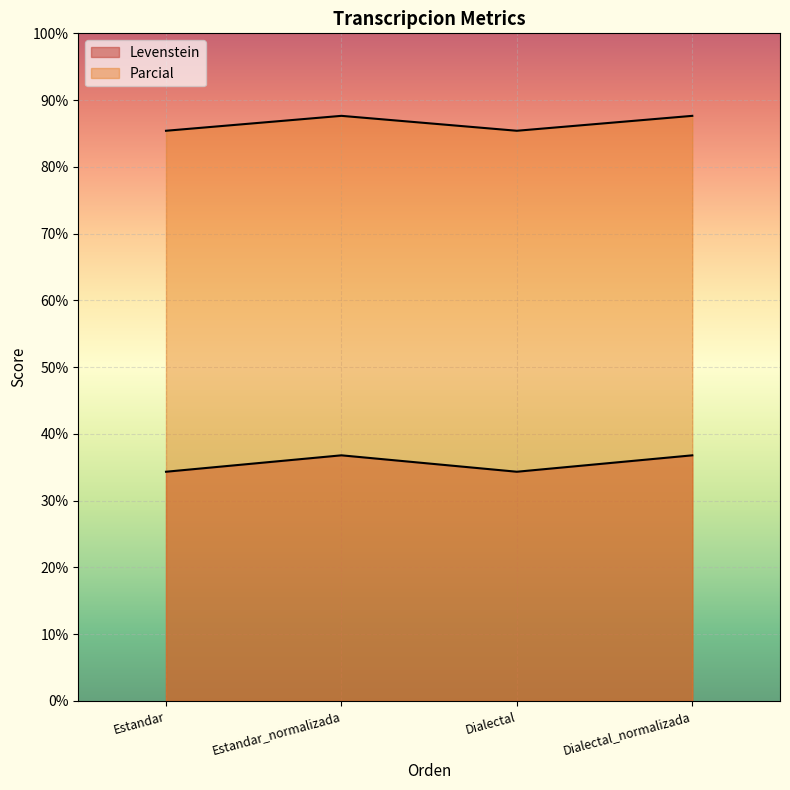

Which series has the widest spread of values?

Levenstein